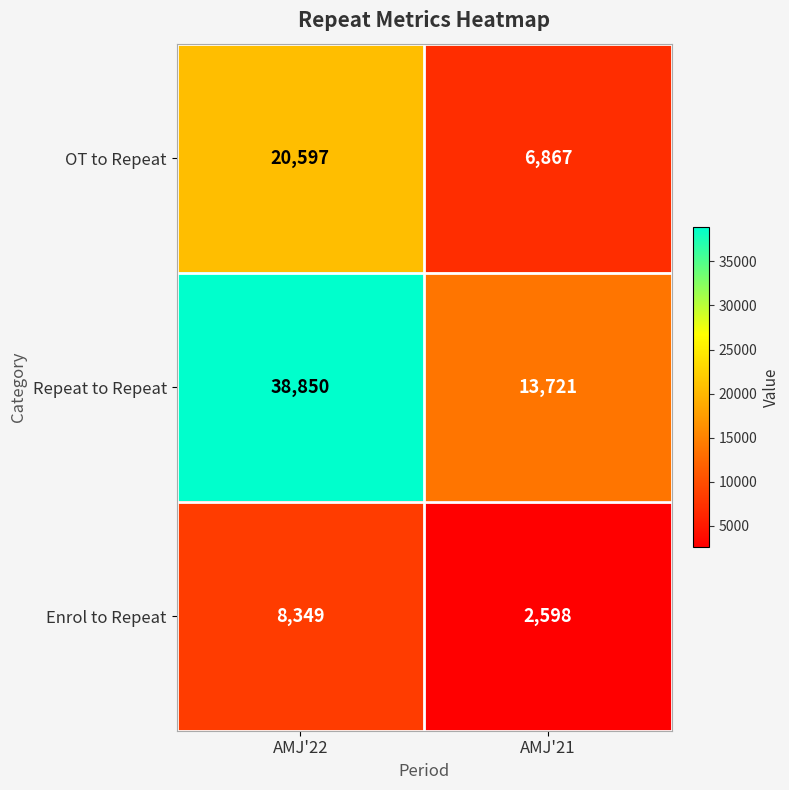

What is the difference between the highest and lowest values at AMJ'21?

11123